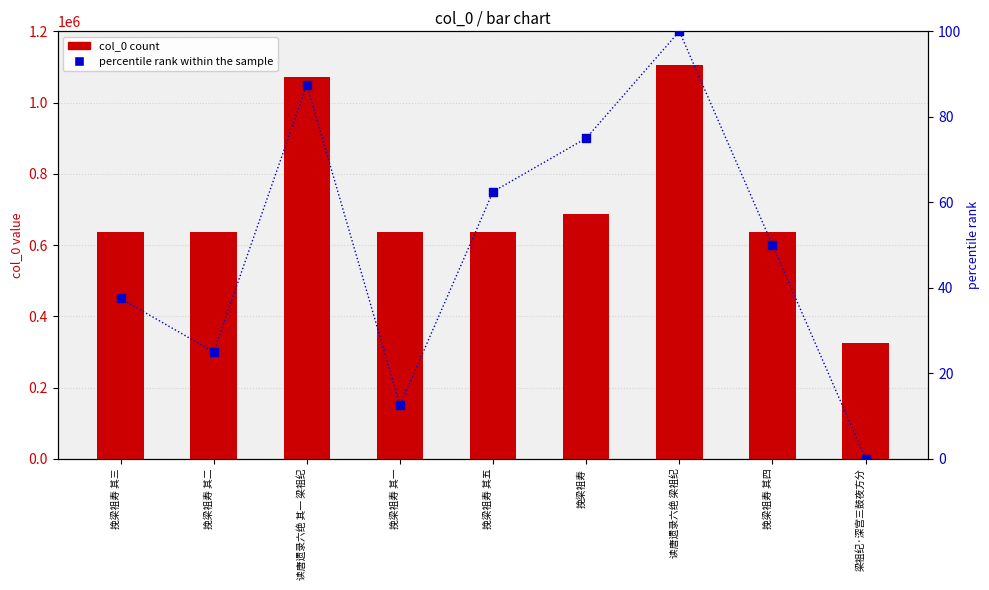

Is the value of col_0 at 挽梁祖寿 其二 greater than the value of percentile rank within the sample at 挽梁祖寿 其一?

Yes